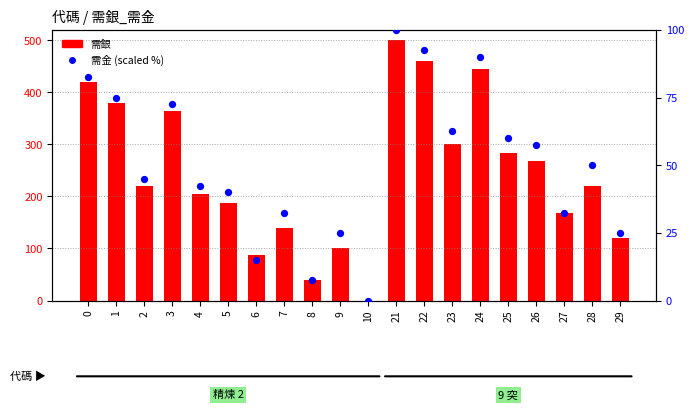

Which series has the widest spread of Y values?

需銀